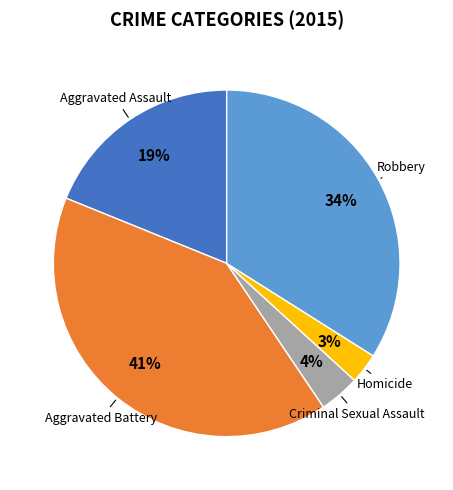

To the nearest percent, what is the difference between the largest and smallest slice percentages?

38%